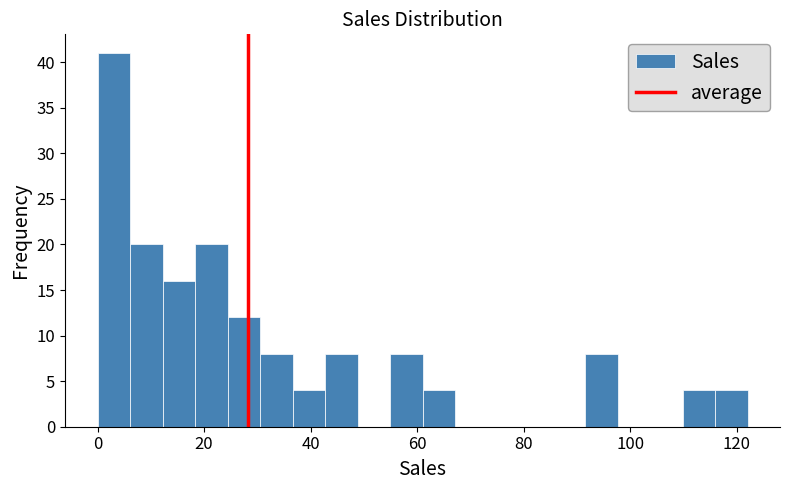

Around what value on the x-axis is the tallest bar? Give the approximate position of its centre, as read against the axis.

4